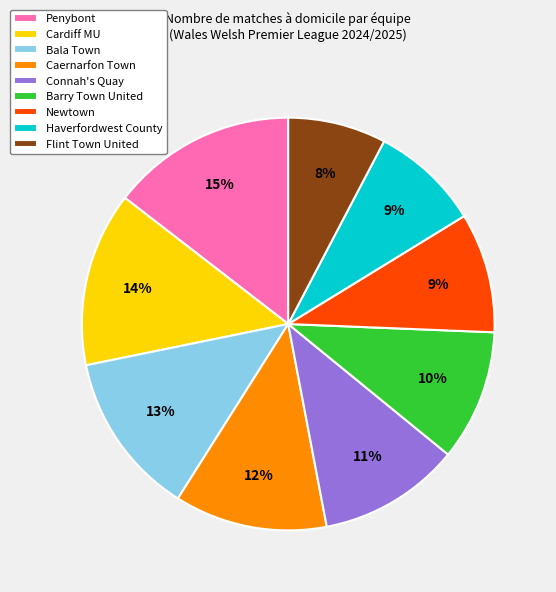

How many segments does this pie chart have?

9